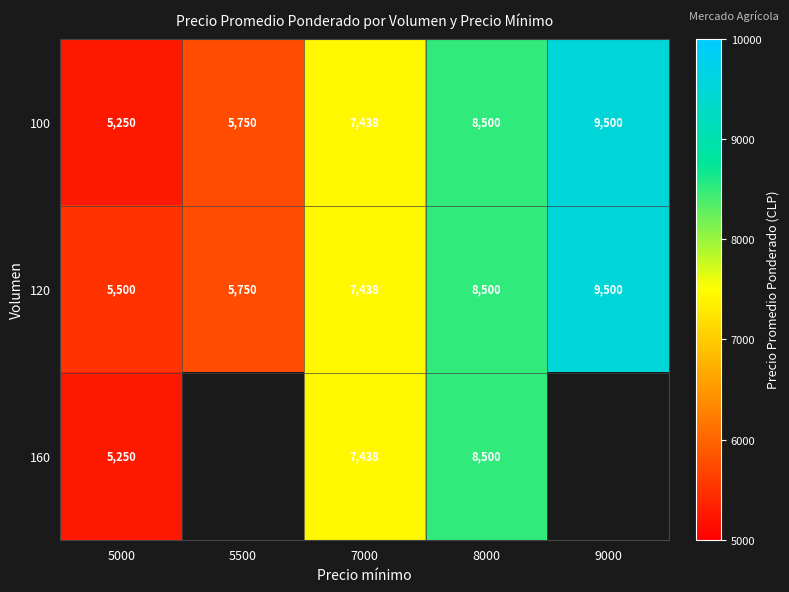

List the labels in order of 100 value, largest first.

9000, 8000, 7000, 5500, 5000